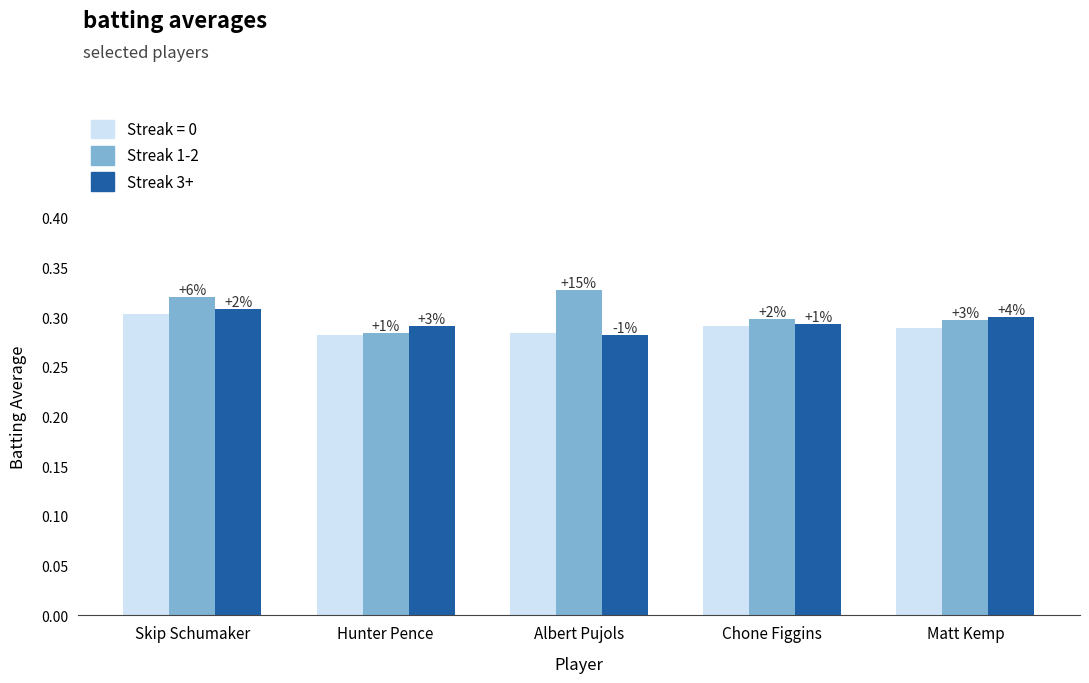

Which category has the highest value across all series?

Albert Pujols